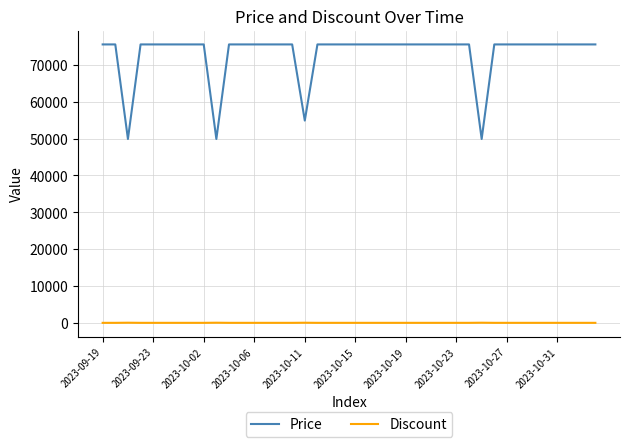

What is the sum of all Discount values?

246